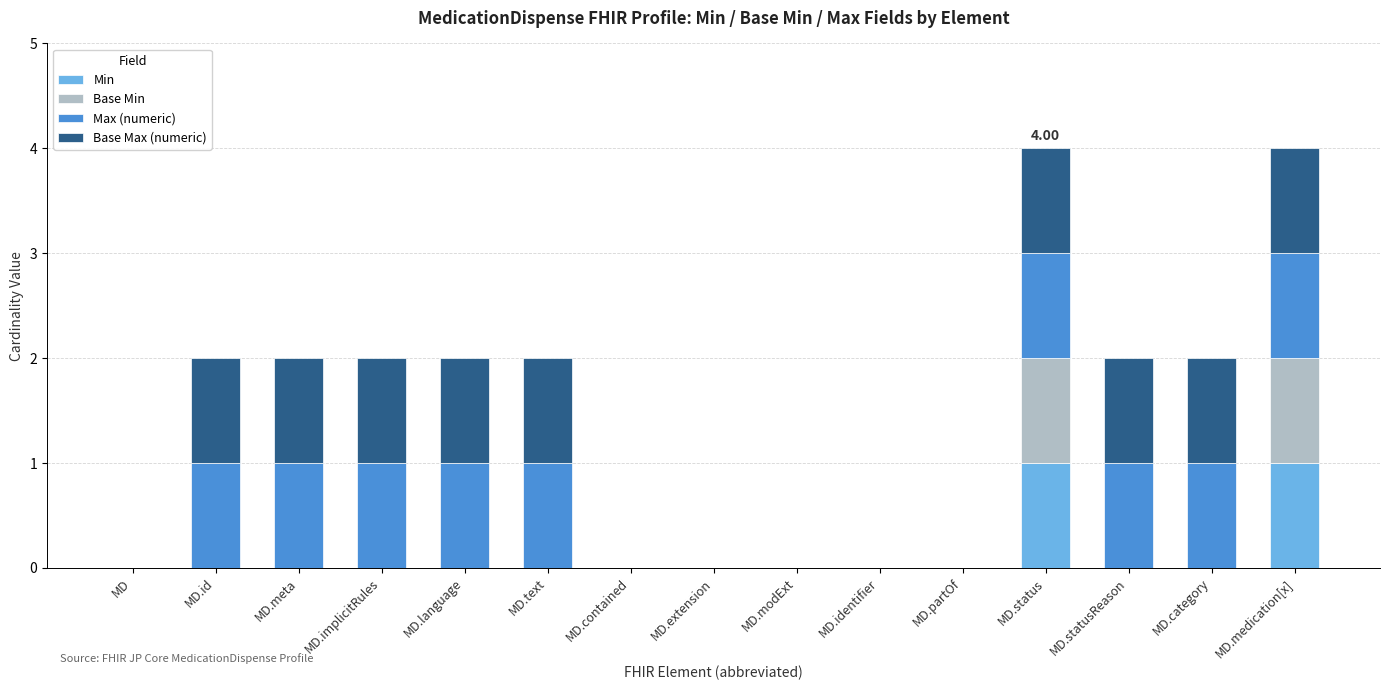

What is the average value of the Max (numeric) series?

1